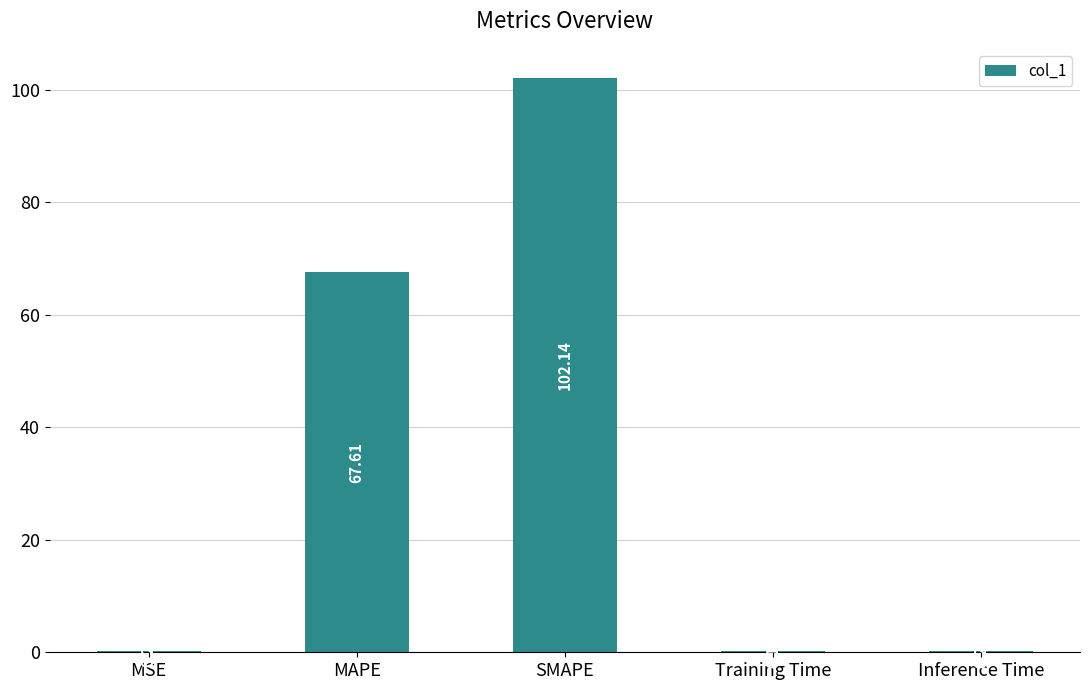

Where is the data nearest to the value 51?

MAPE